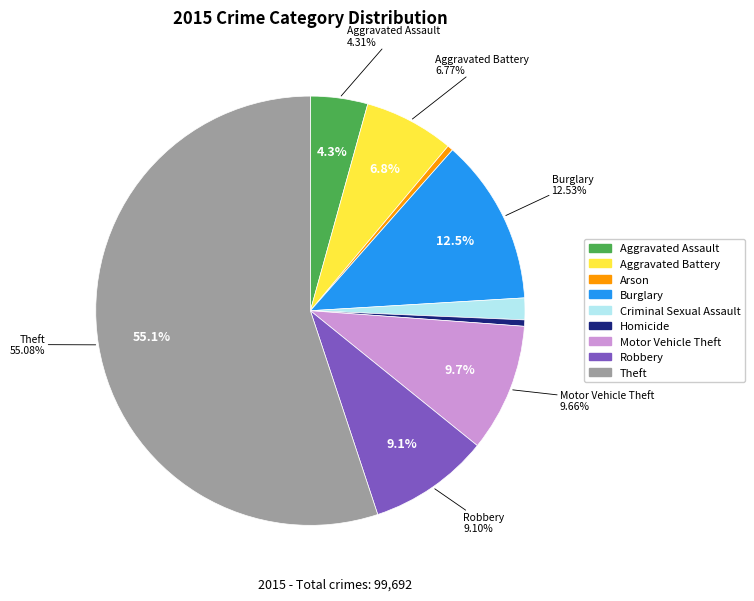

Combined, do Criminal Sexual Assault and Arson account for over 50%?

No